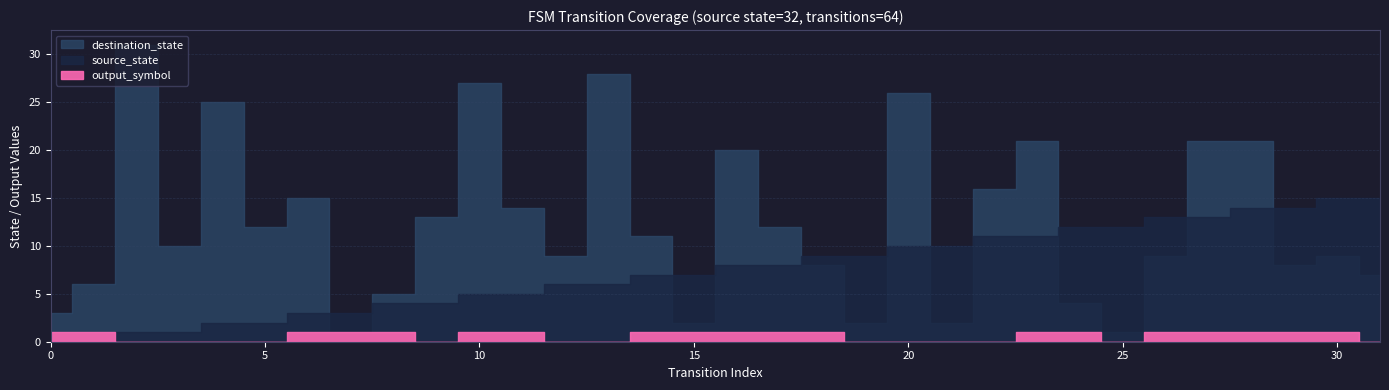

What is the sum of the source_state values at 3 and 19?

10